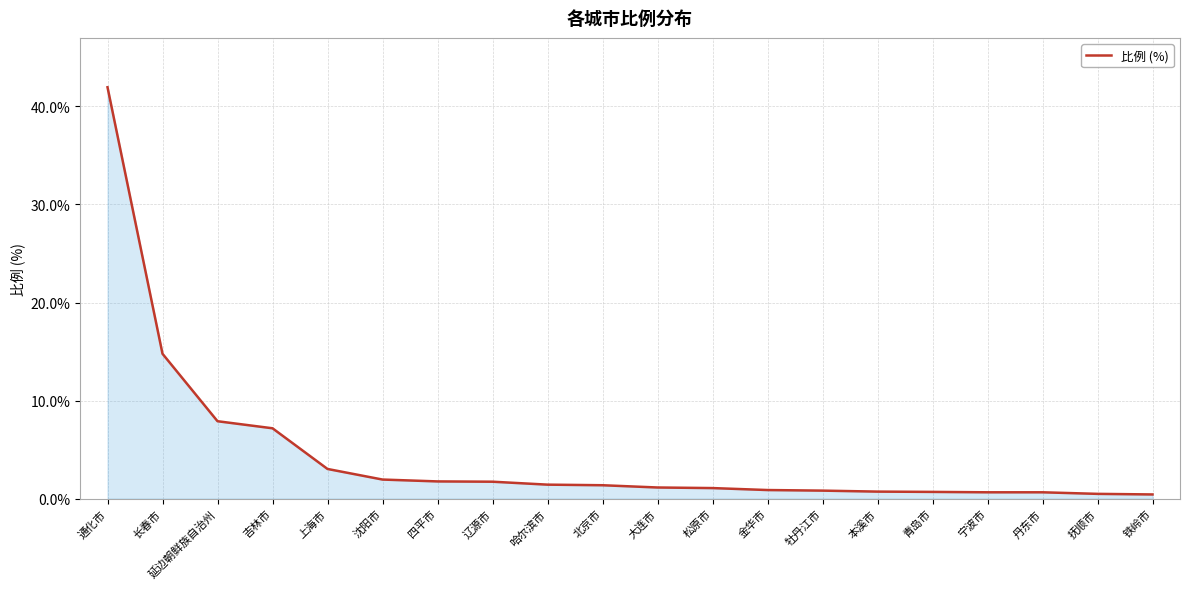

The chart shows a value of 7.9 at 延边朝鲜族自治州. True or false?

True